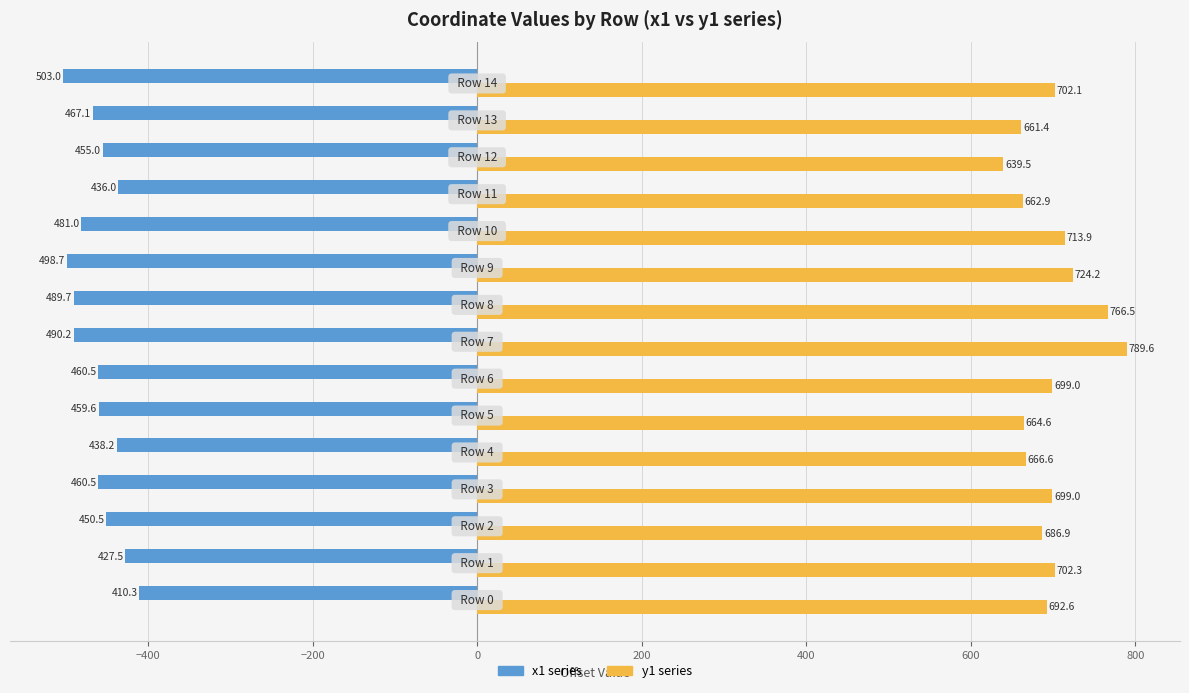

What are all the series names shown in the legend?

x1 series, y1 series